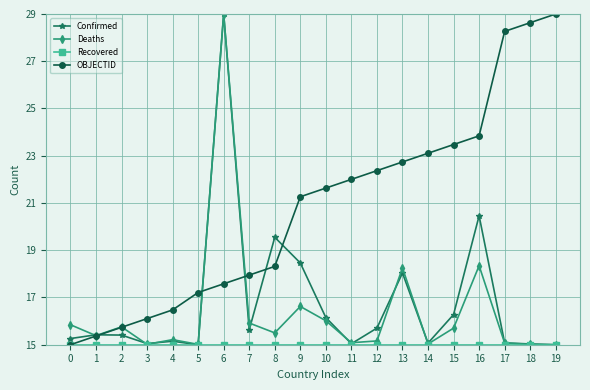

What is the approximate value of OBJECTID at 4?

16.5